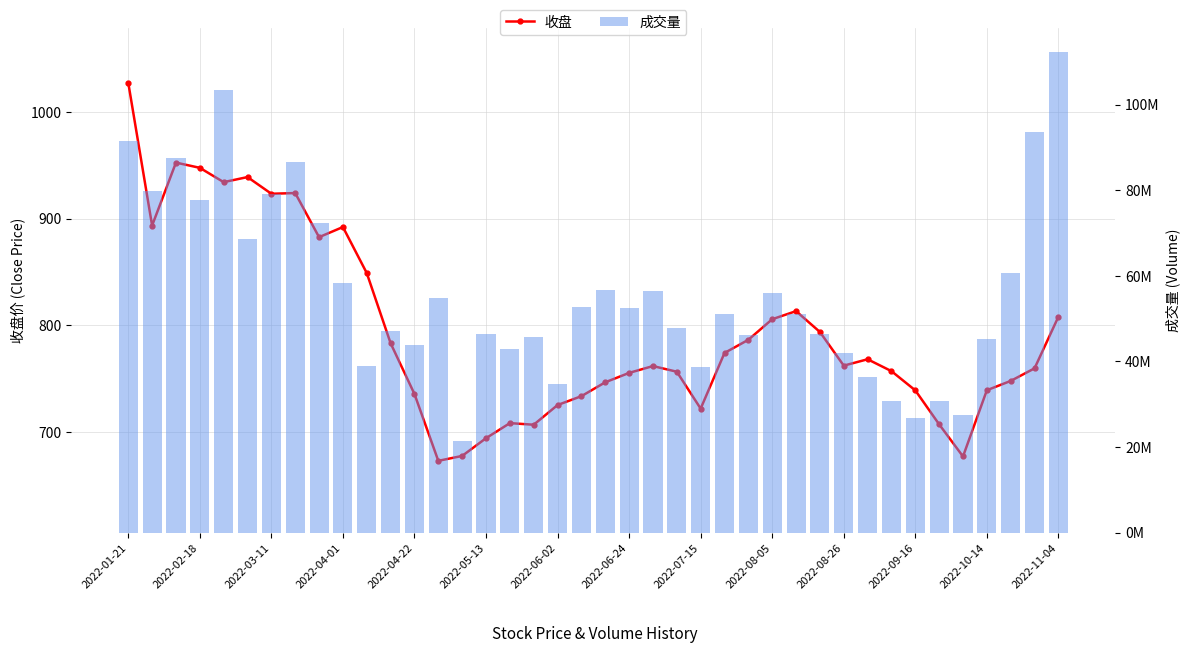

What is the value of the 收盘 bar at the 7th from the left?

923.3